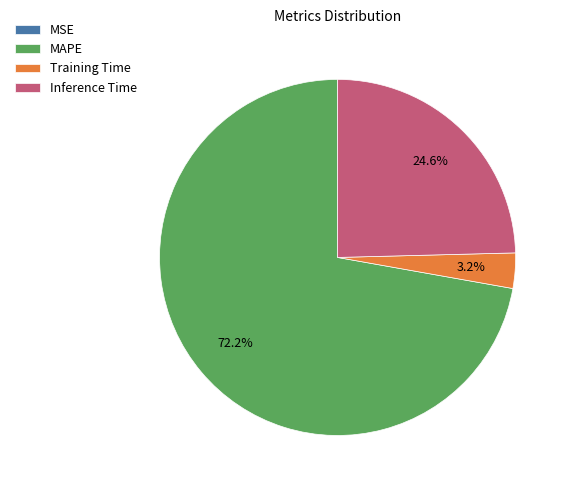

What is the total percentage of Inference Time and Training Time?

27.8%